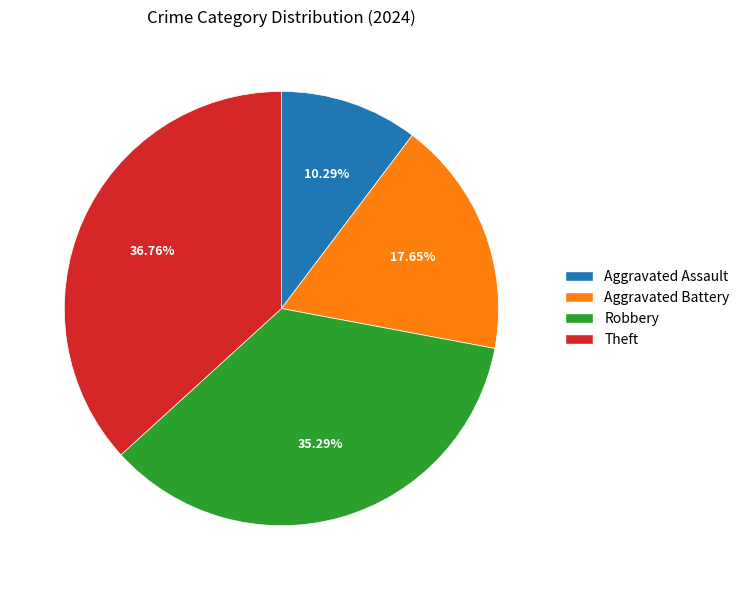

What is the largest slice in the pie chart?

Theft